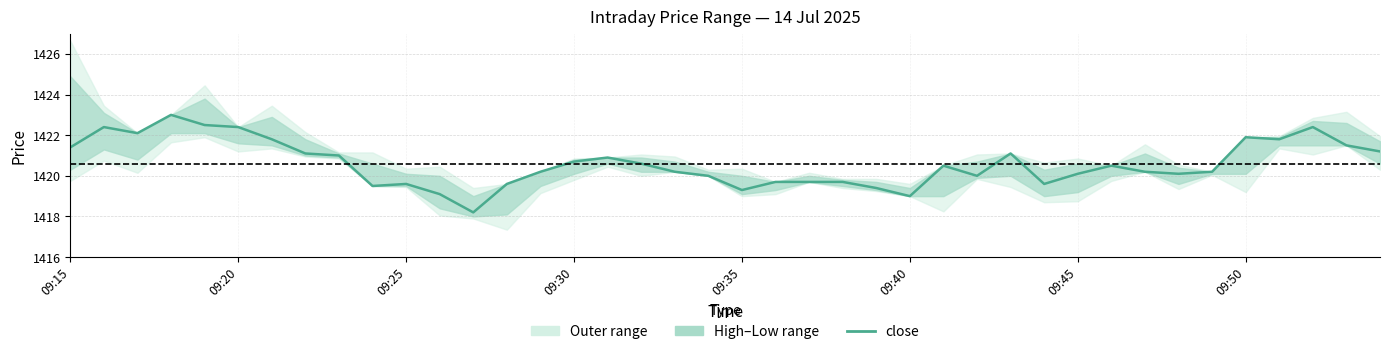

The chart shows a value of 1422.4 at 09:20. True or false?

True